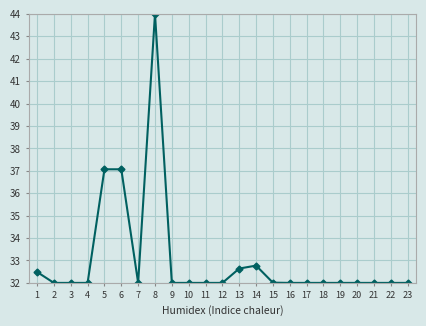

How many lines are shown in the chart?

1